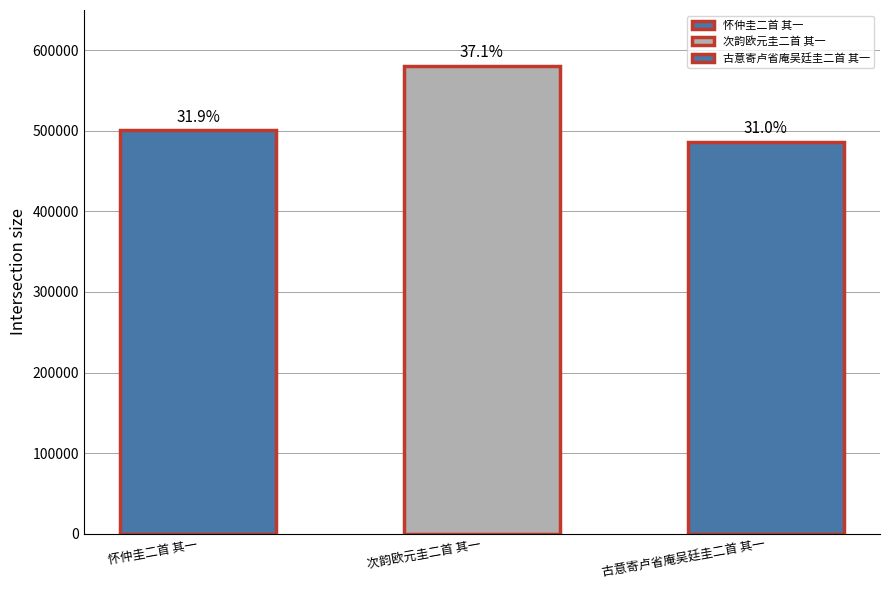

What is the ratio of the value at 次韵欧元圭二首 其一 to the value at 古意寄卢省庵吴廷圭二首 其一?

1.2